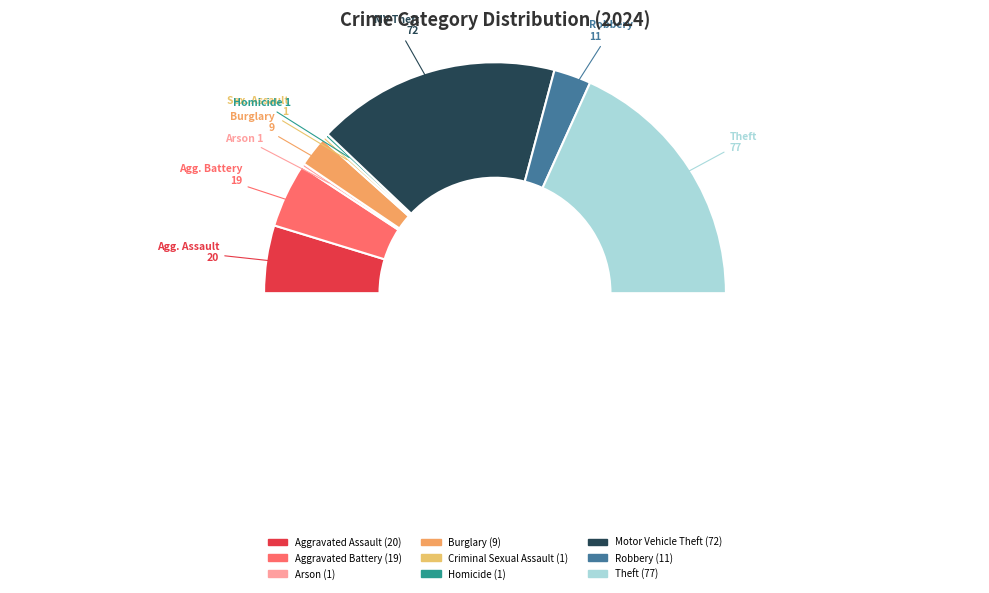

Count the number of slices in the pie.

9